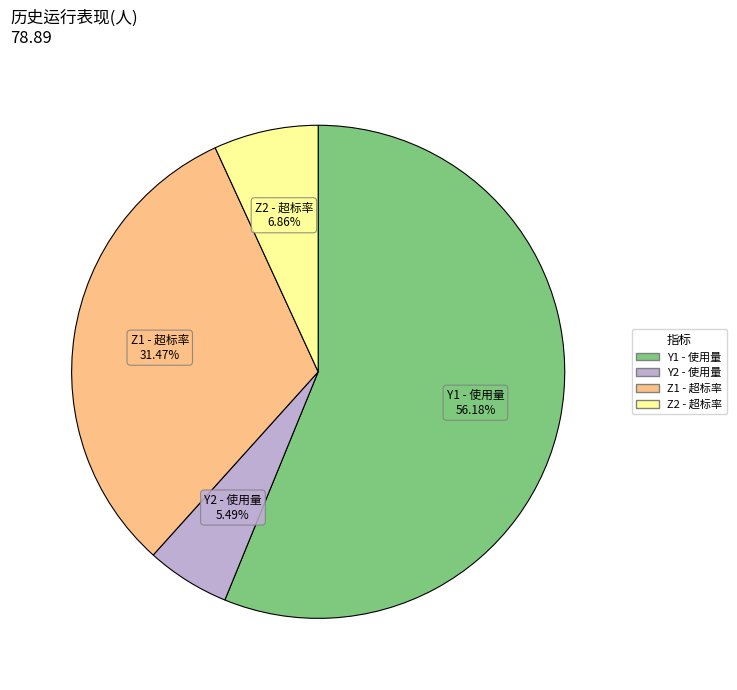

Is there a majority slice in this chart?

Yes